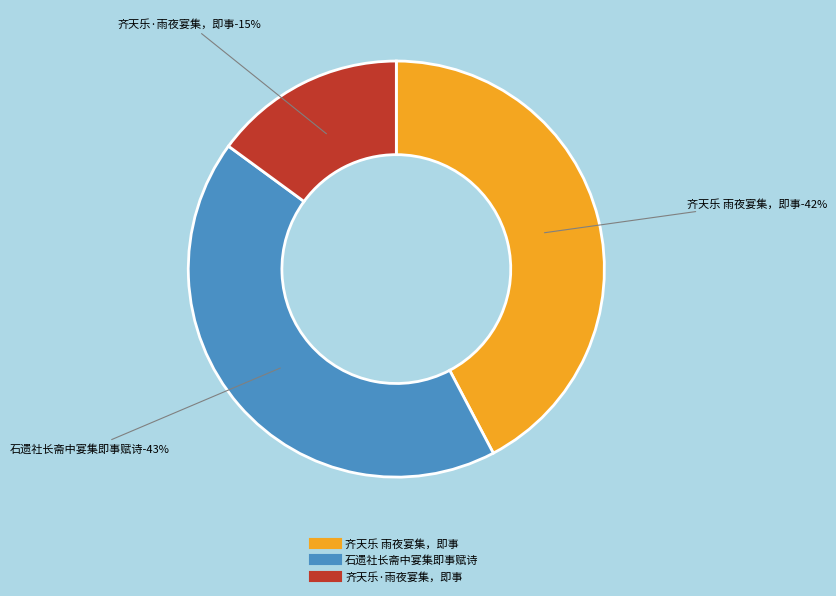

What is the total percentage of 石遗社长斋中宴集即事赋诗 and 齐天乐·雨夜宴集，即事?

57.7%